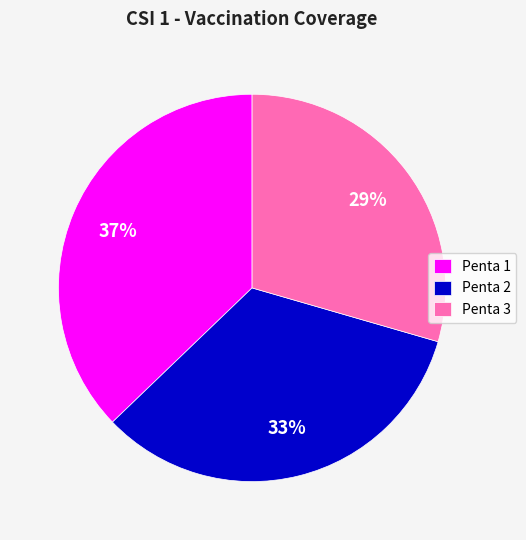

Which has a higher value, Penta 1 or Penta 2?

Penta 1